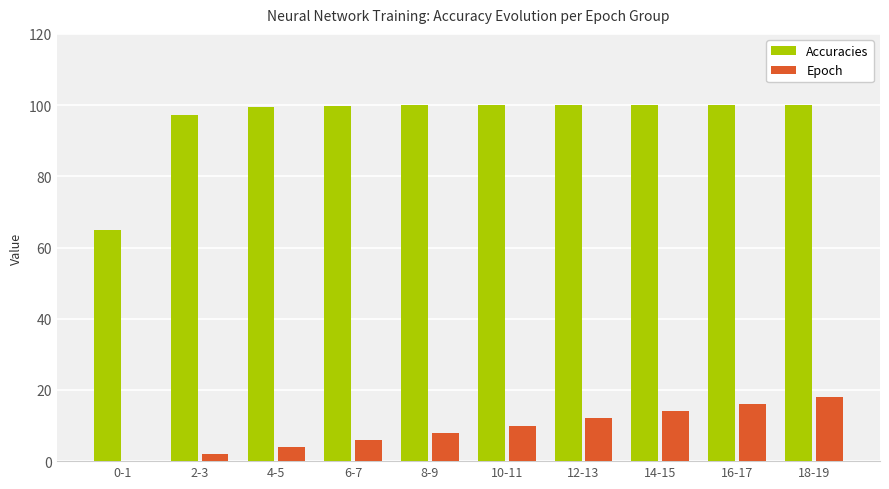

What is the average value of the Epoch series?

9.0